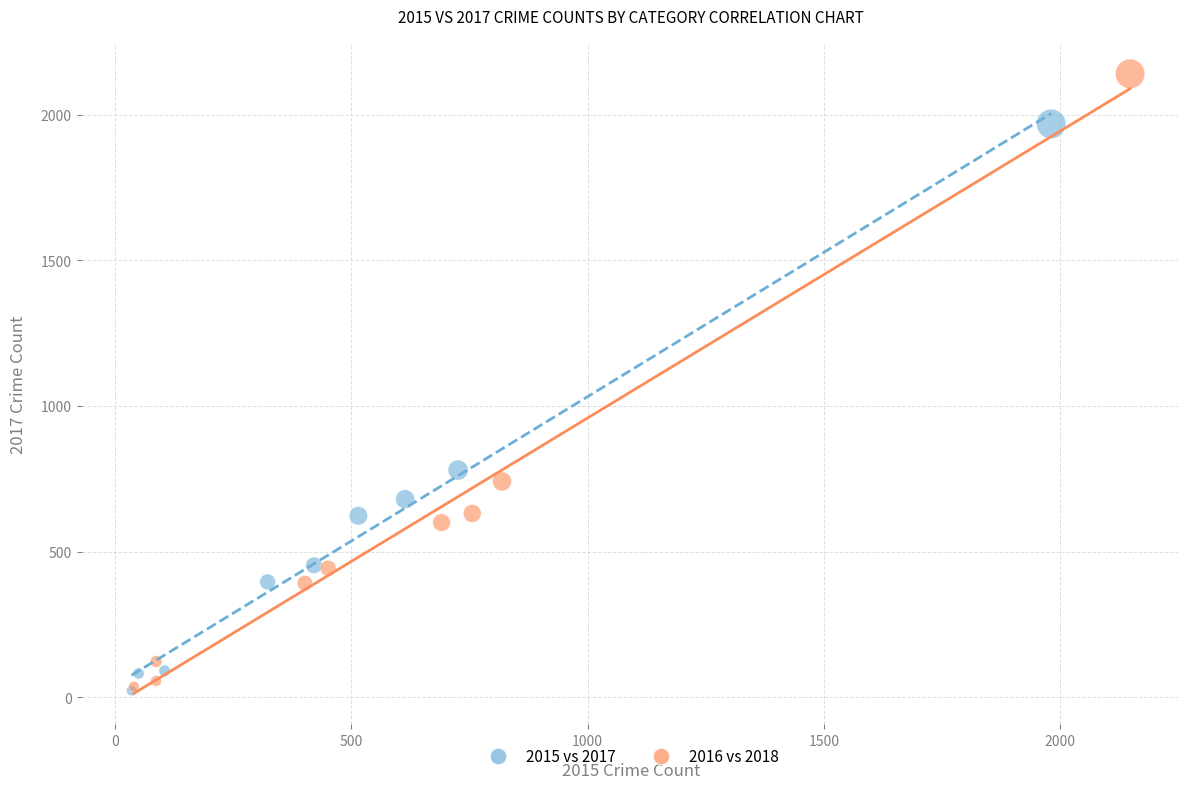

Which series reaches the maximum Y coordinate?

2016 vs 2018